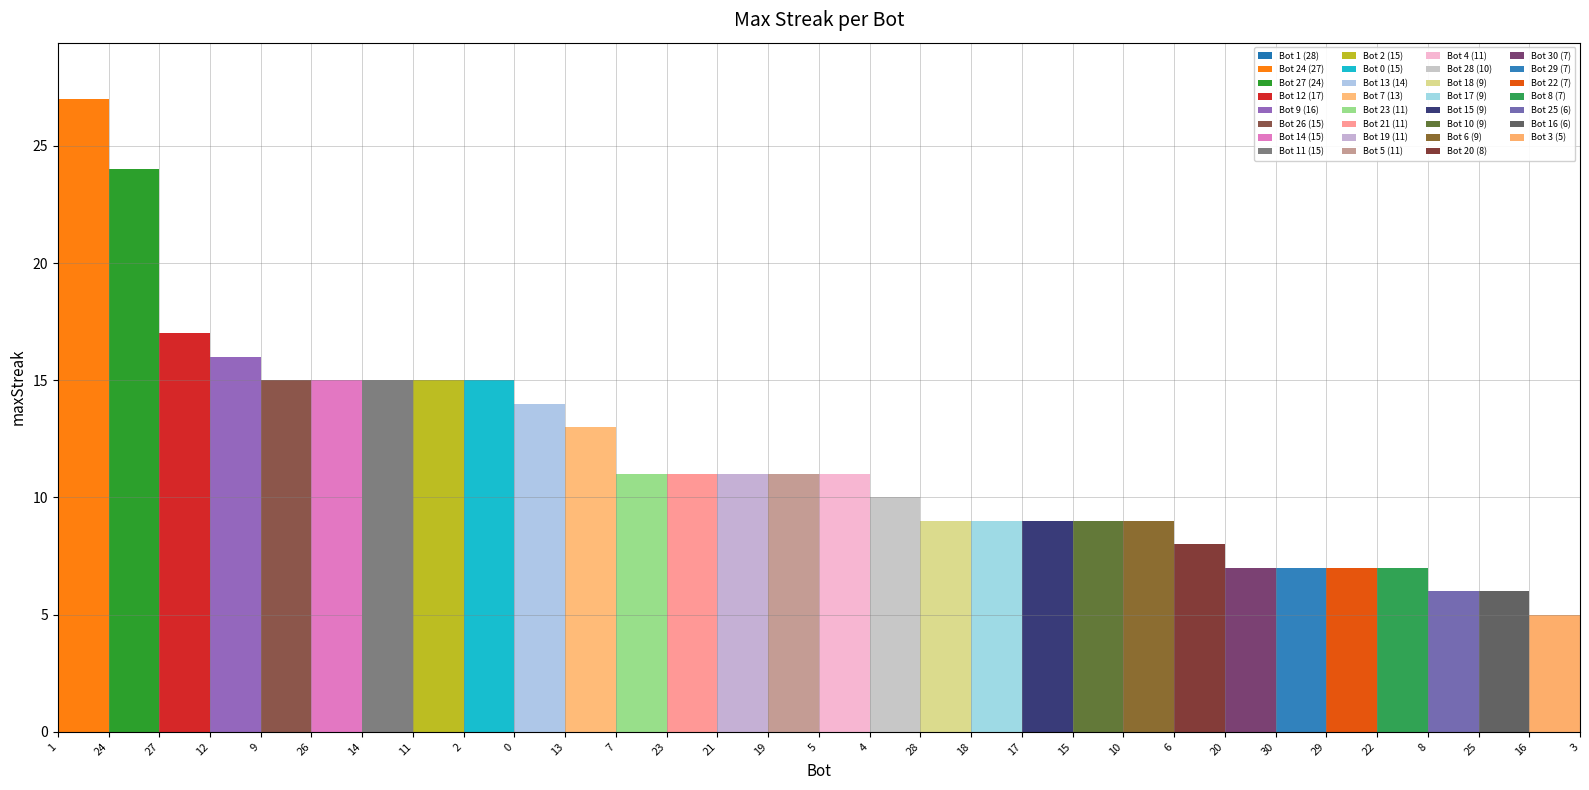

List the labels in order of value, smallest first.

3, 25, 16, 30, 29, 22, 8, 20, 18, 17, 15, 10, 6, 28, 23, 21, 19, 5, 4, 7, 13, 26, 14, 11, 2, 0, 9, 12, 27, 24, 1